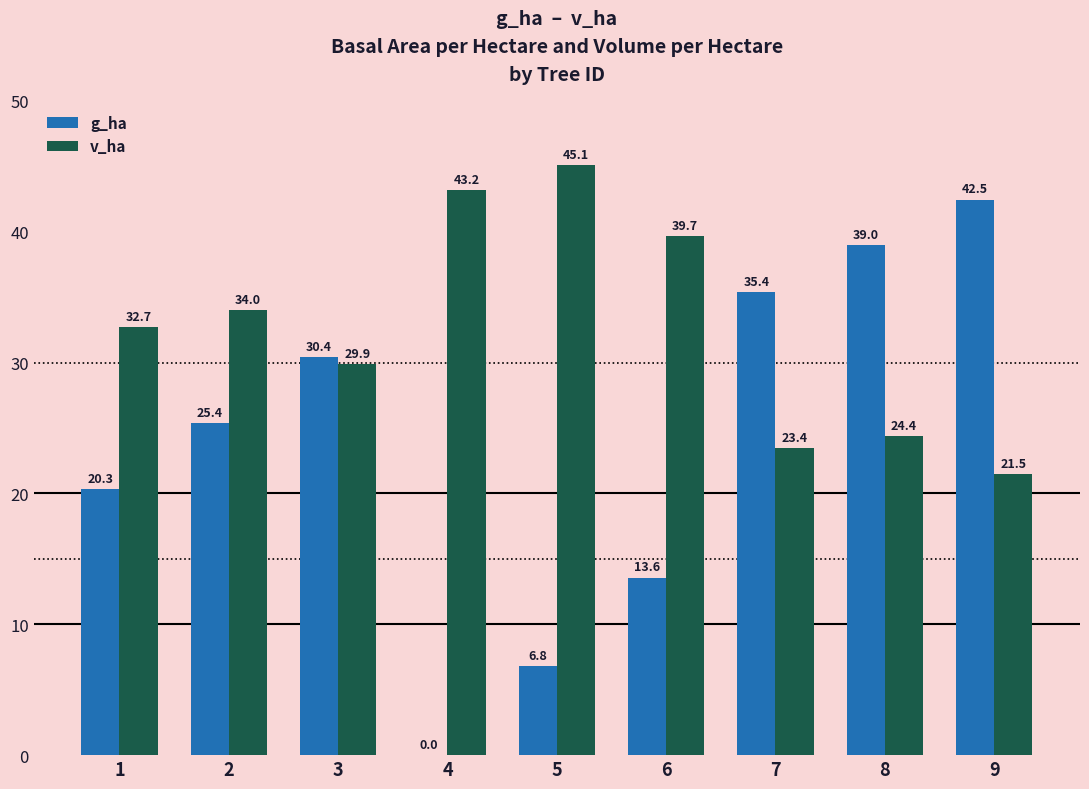

At which label does g_ha reach its peak?

9